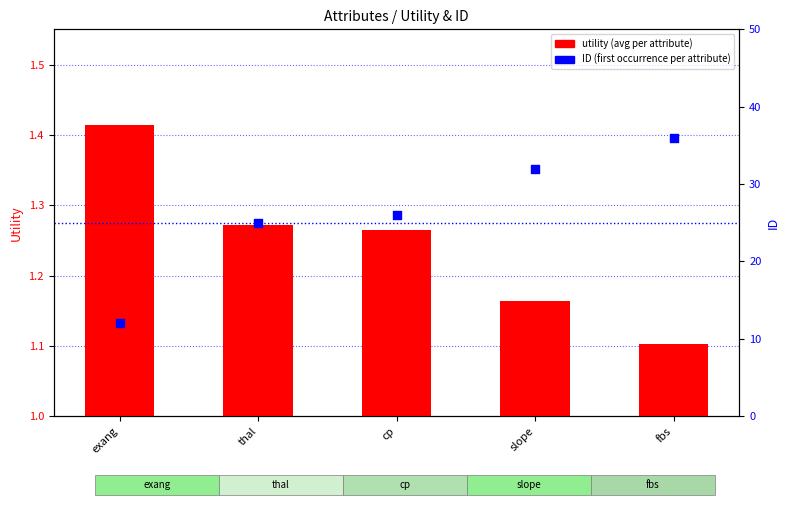

At which category is the sum across all series the highest?

fbs